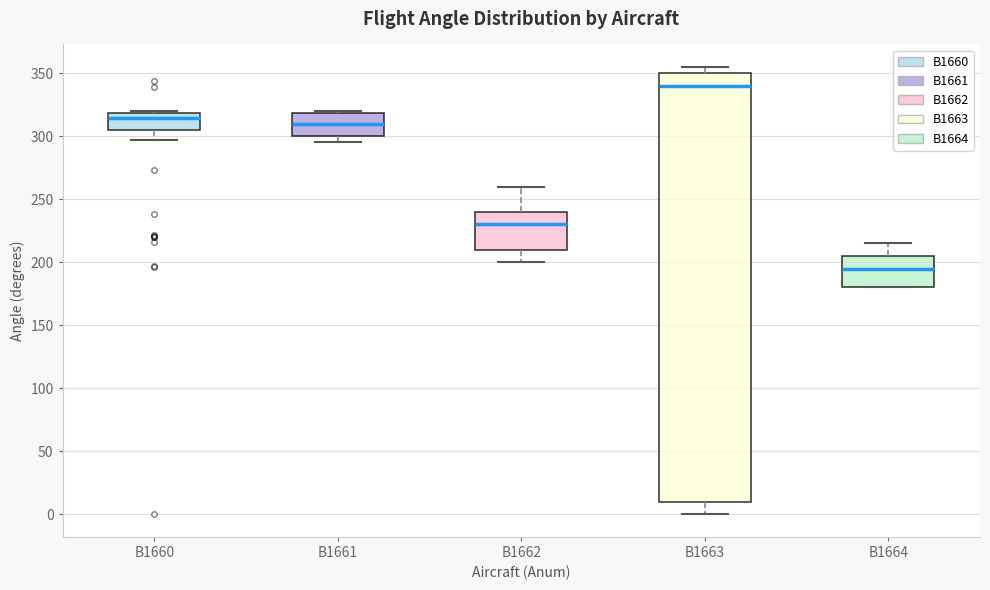

Comparing the boxes themselves (not the whiskers), which one is the tallest?

B1663